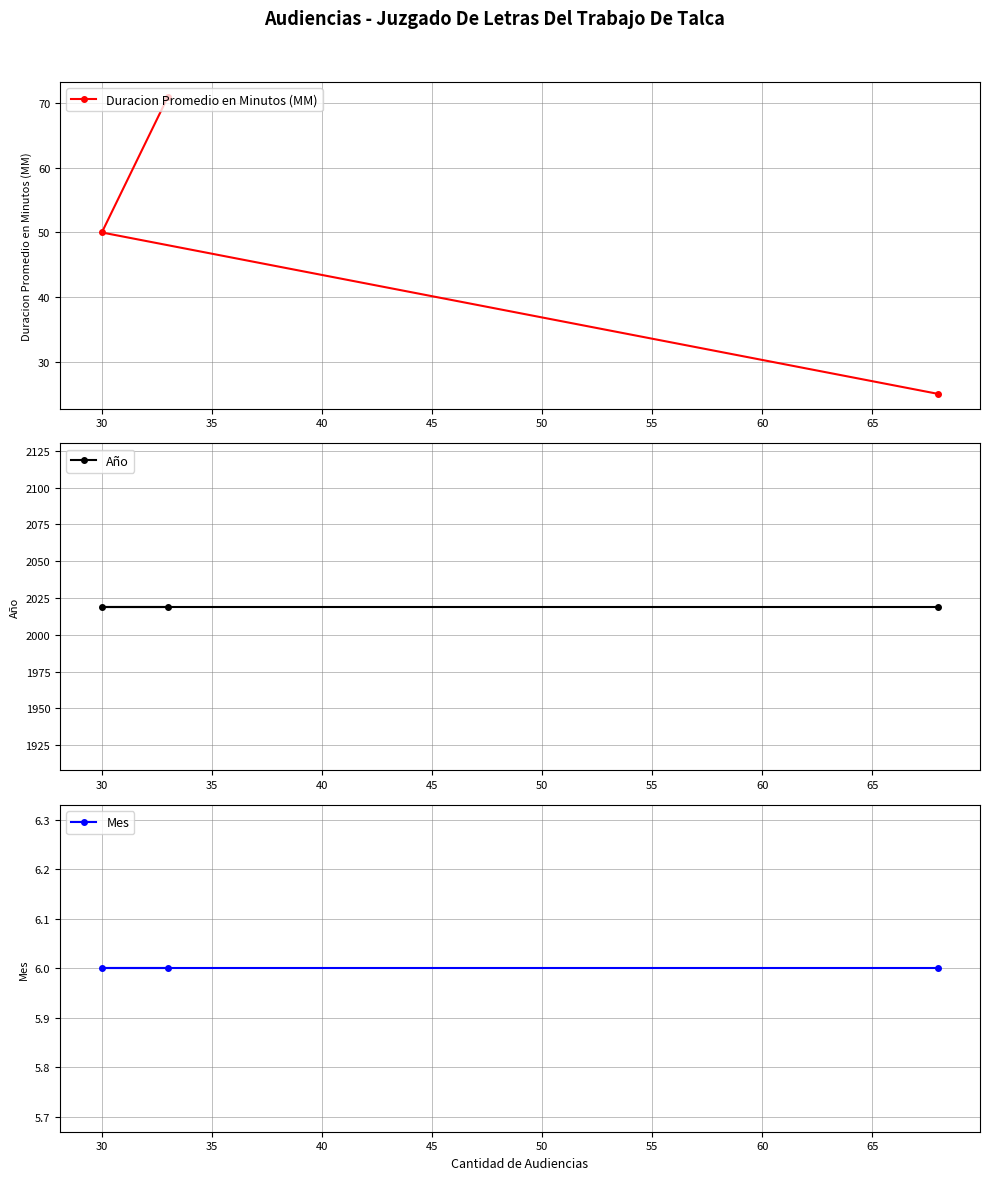

Count the Duracion Promedio en Minutos (MM) values in the range 25 to 71.

3